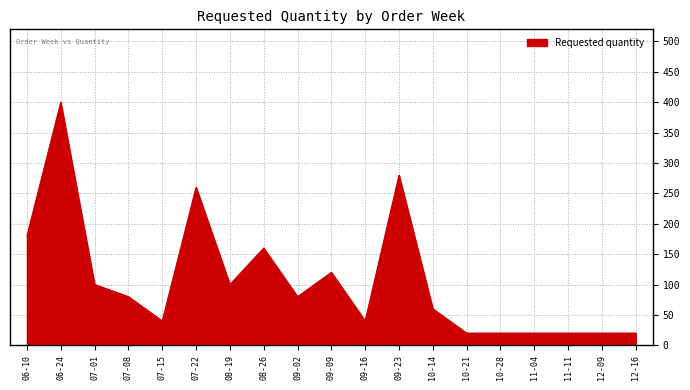

Between 09-02 and 07-01, which is larger?

07-01